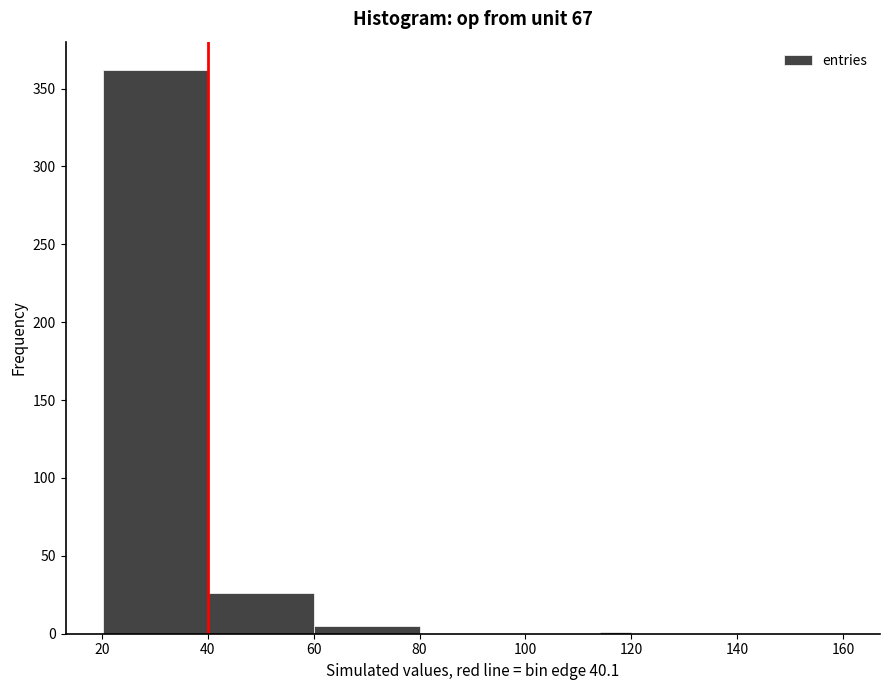

Around what value on the x-axis is the tallest bar? Give the approximate position of its centre, as read against the axis.

30